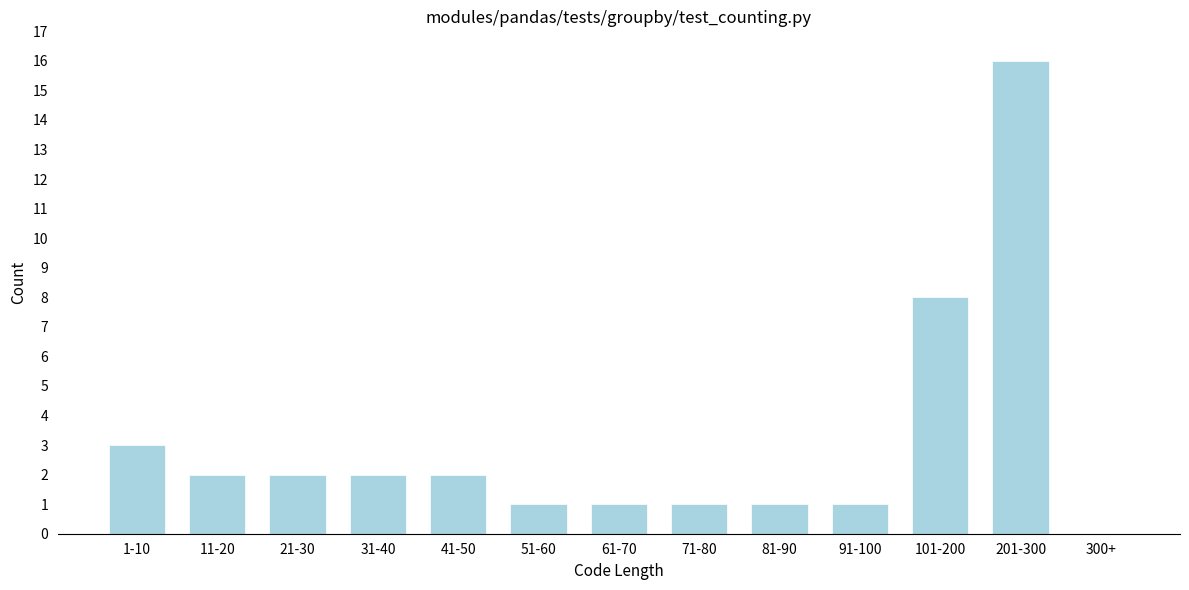

Reading right to left, extract all data points from this chart.

300+=0	201-300=16	101-200=8	91-100=1	81-90=1	71-80=1	61-70=1	51-60=1	41-50=2	31-40=2	21-30=2	11-20=2	1-10=3